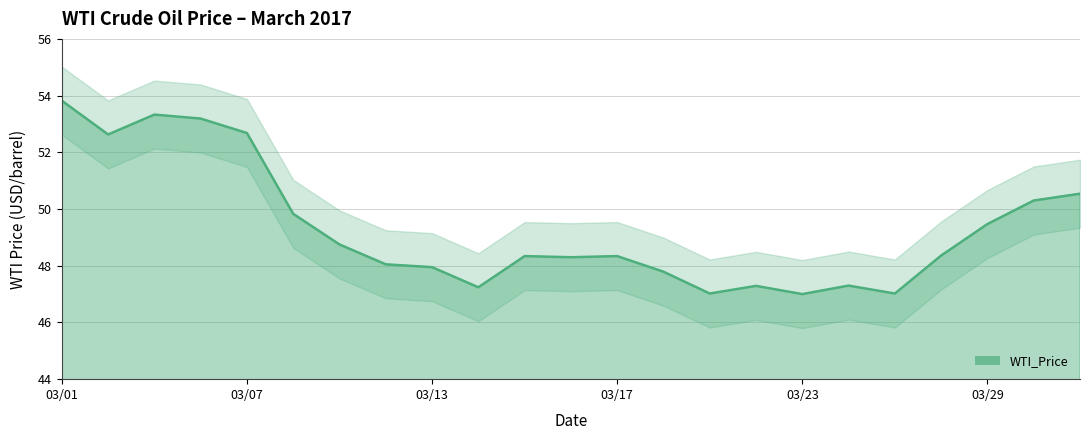

Approximately how many times larger is the value at 2017-03-02 compared to 2017-03-31?

1.0